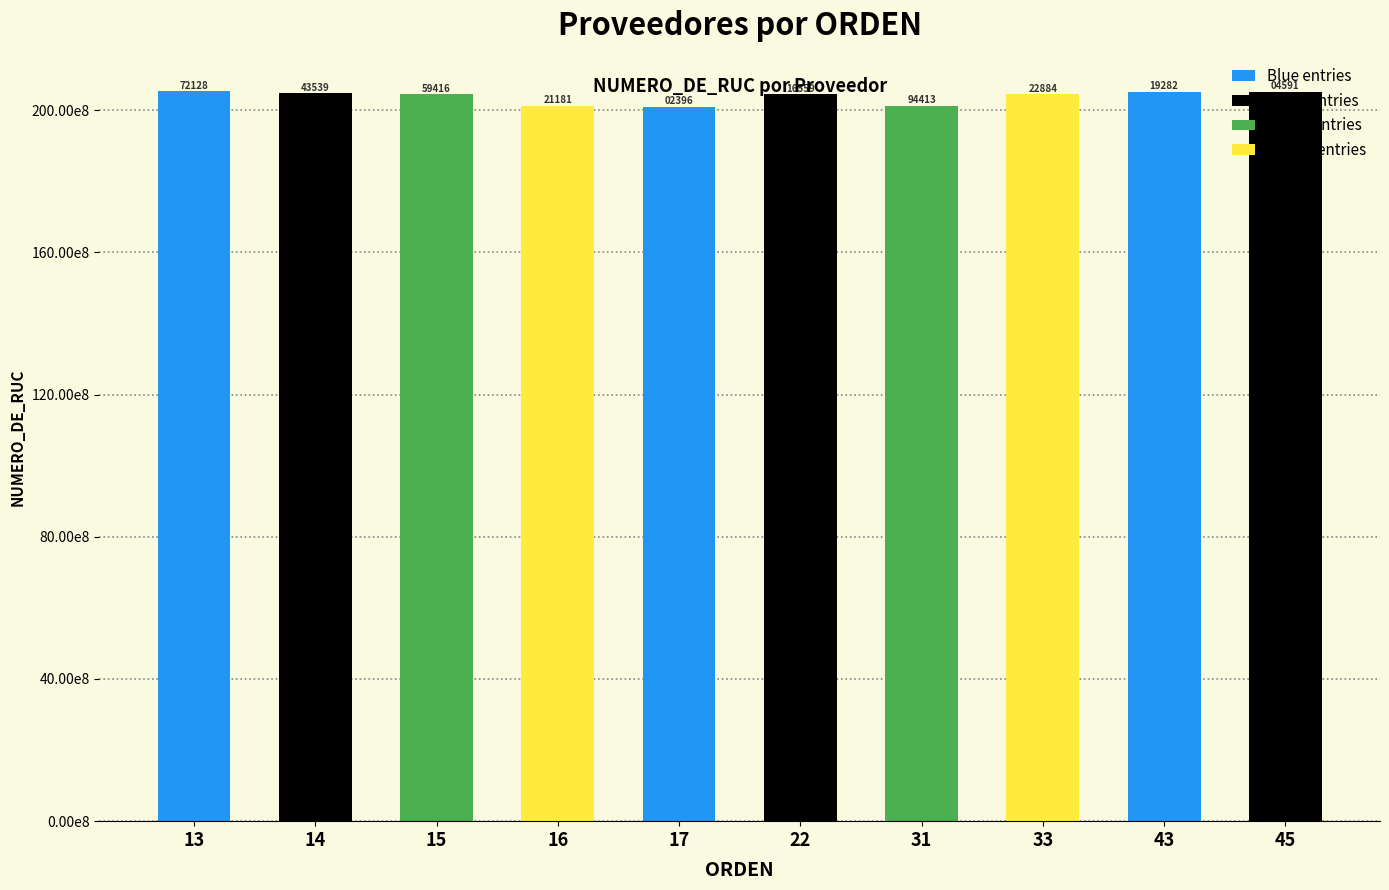

What is the minimum value shown in the chart?

20100202396